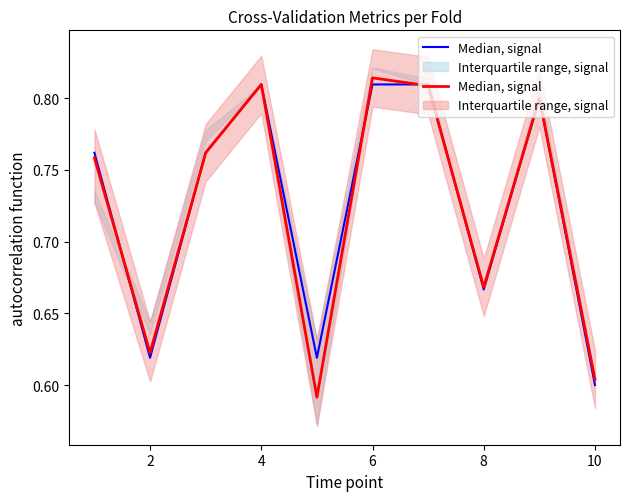

Where is the first local minimum?

2